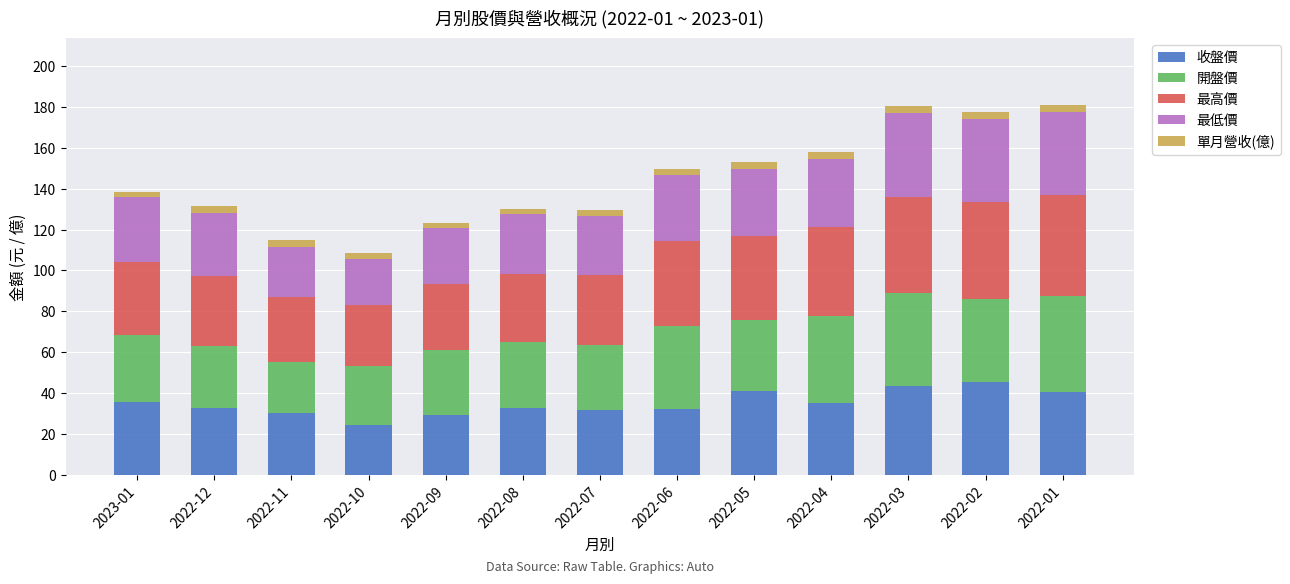

Which category has the lowest value in the 收盤價 series?

2022-10